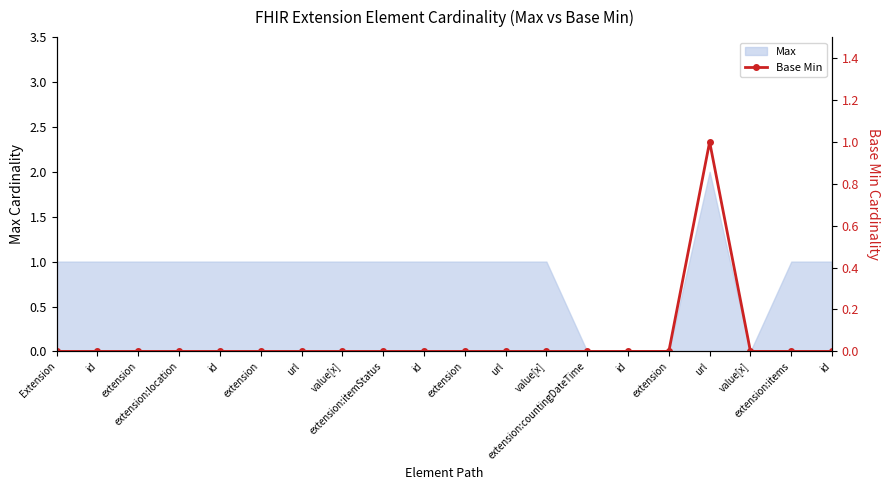

Reading left to right, extract all data points from this chart.

0	0	0	0	0	0	0	0	0	0	0	0	0	0	0	0	1	0	0	0